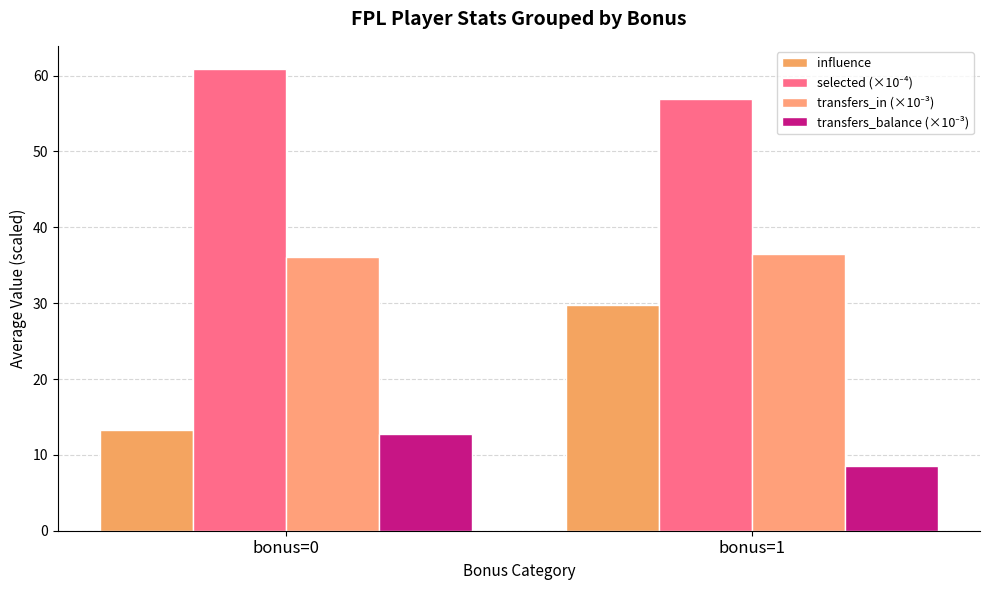

How many categories are shown in the chart?

2